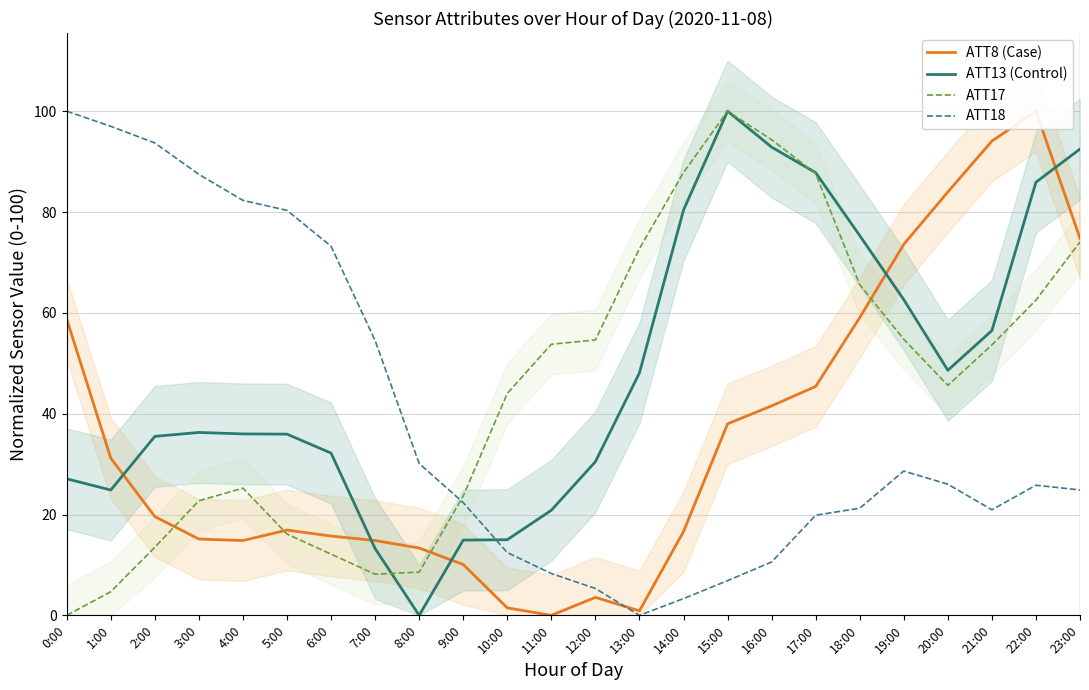

How many lines are shown in the chart?

4